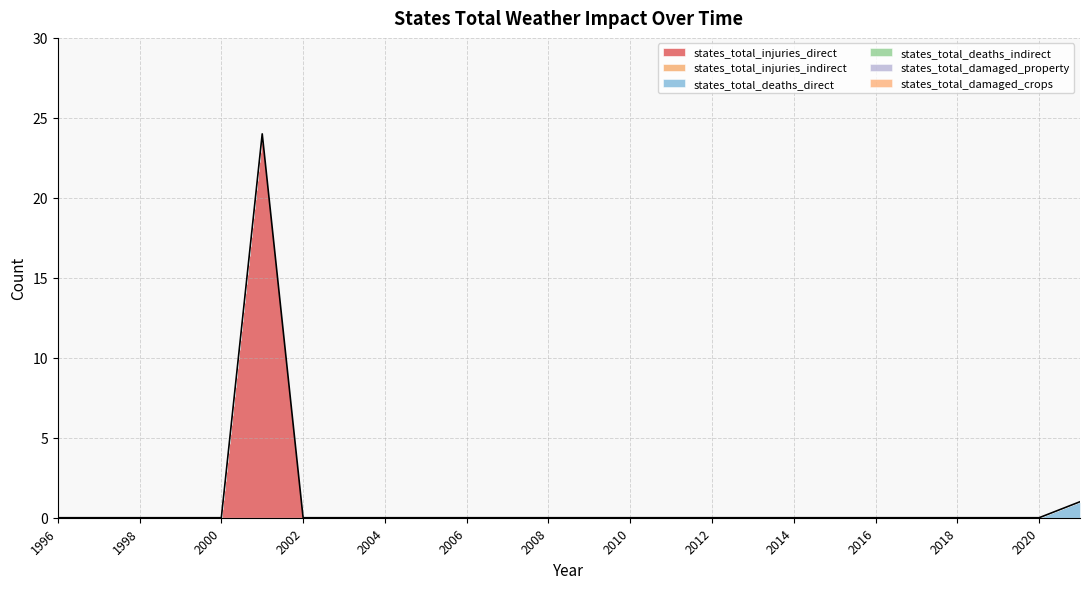

How many lines are shown in the chart?

6